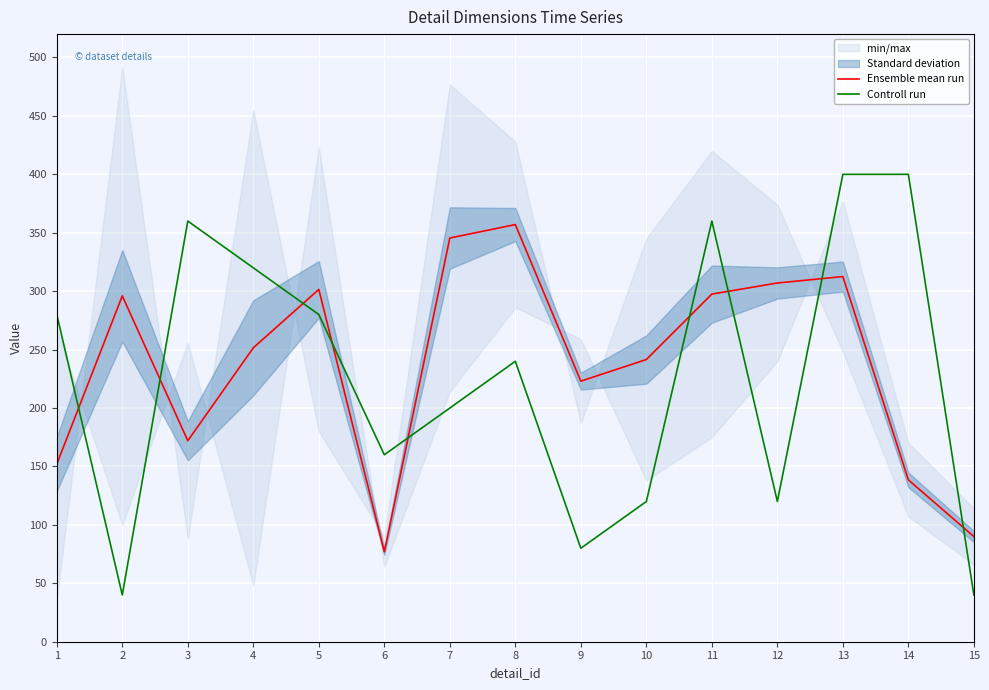

What is the total value across all series at 13?

712.5